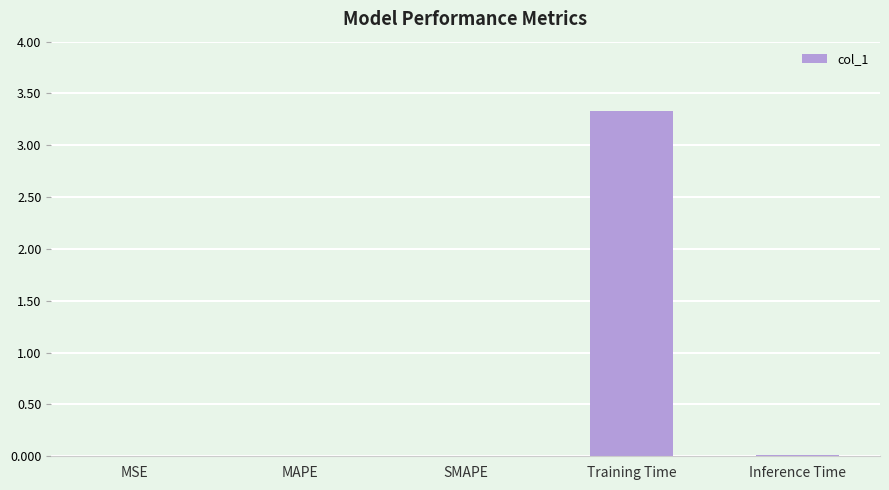

Which category has the highest value across all series?

Training Time